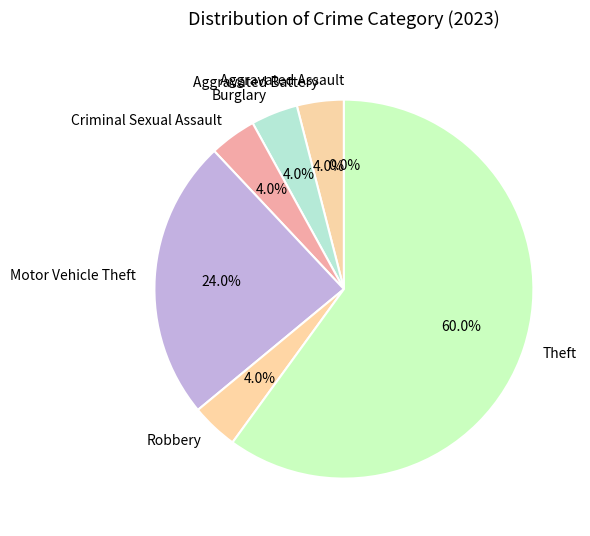

True or false: Aggravated Battery accounts for 4% of the total.

True